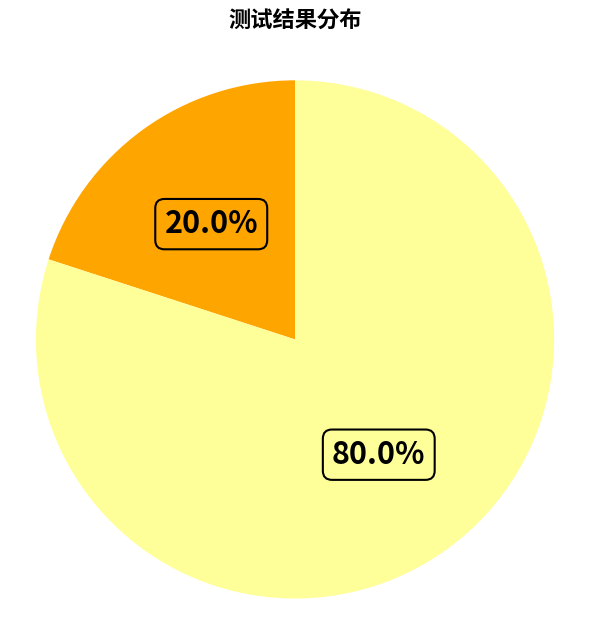

Is there any slice that represents more than half of the pie?

Yes